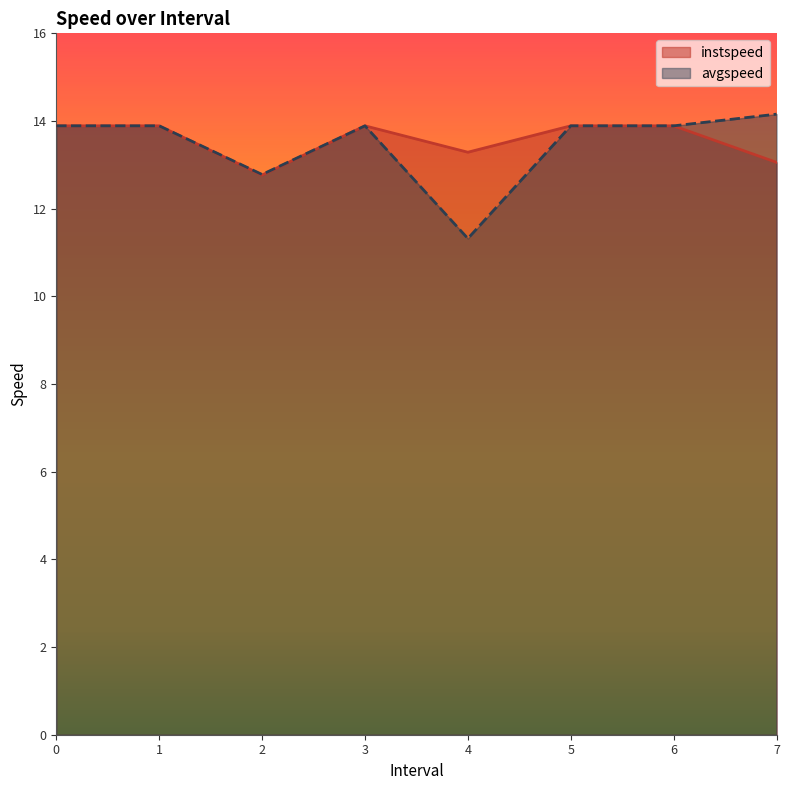

What is the difference between the avgspeed values at 5 and 2?

1.1